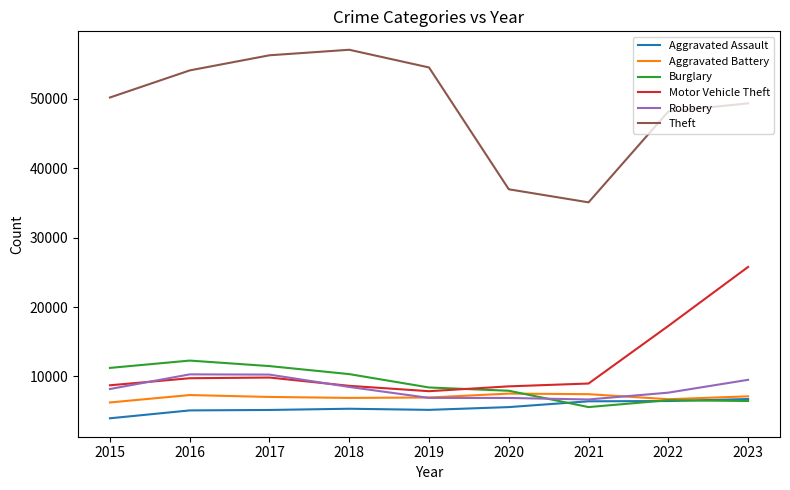

Is it true that Burglary equals 4739 at 2016?

False